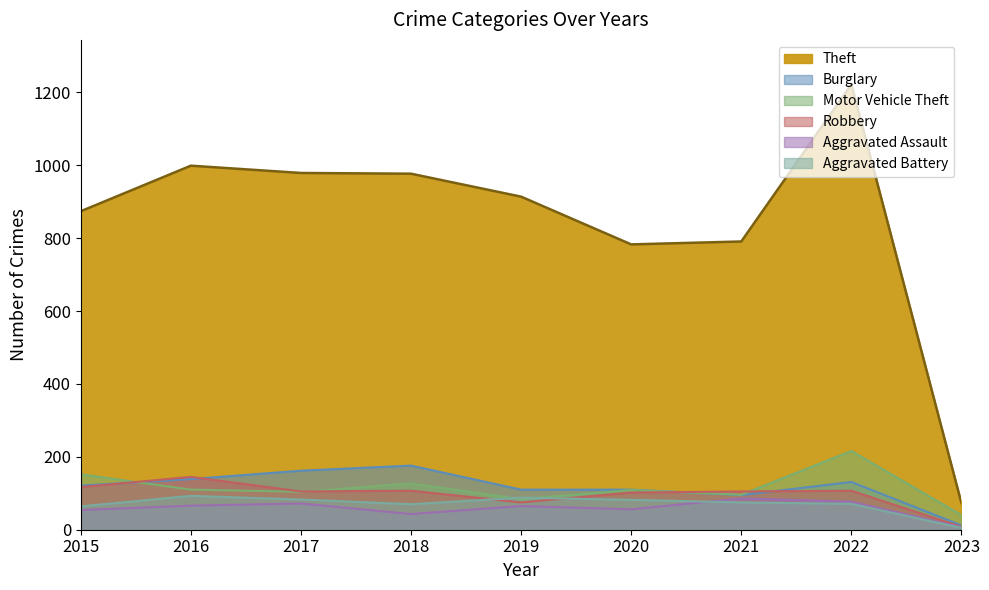

What are all the series names shown in the legend?

Theft, Burglary, Motor Vehicle Theft, Robbery, Aggravated Assault, Aggravated Battery